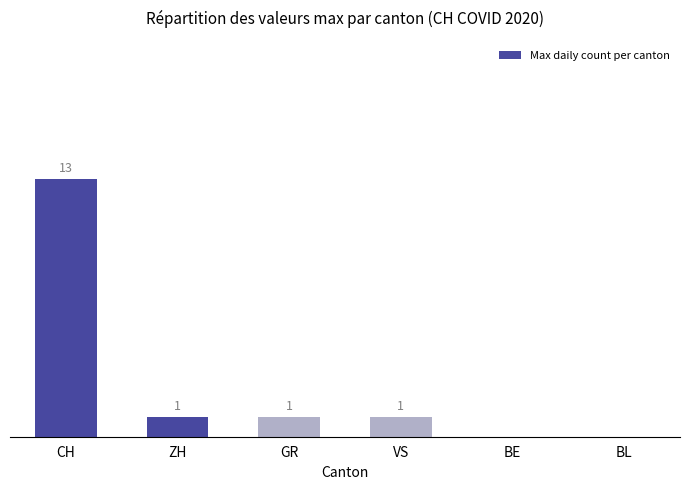

Which has a higher value, VS or BE?

VS